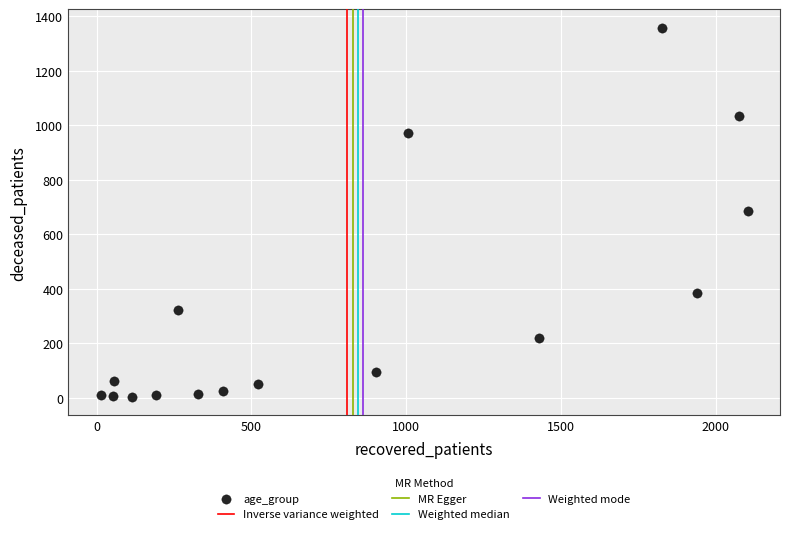

What is the range of Y values (max minus min)?

1355